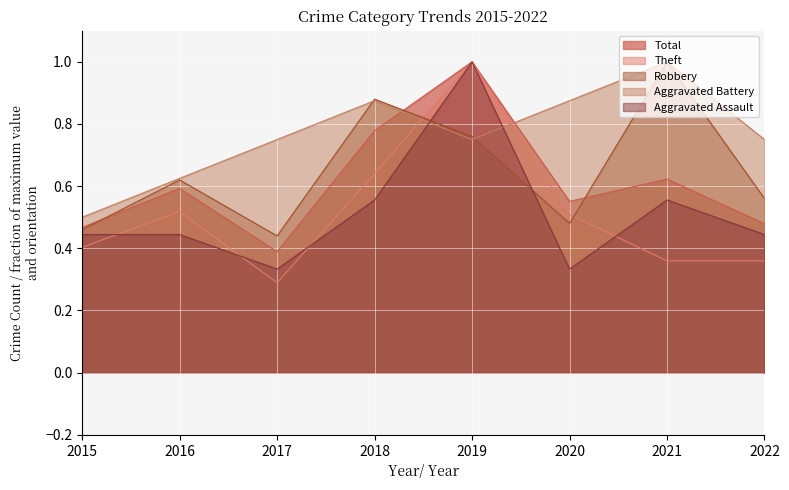

Which series has the widest spread of values?

Theft